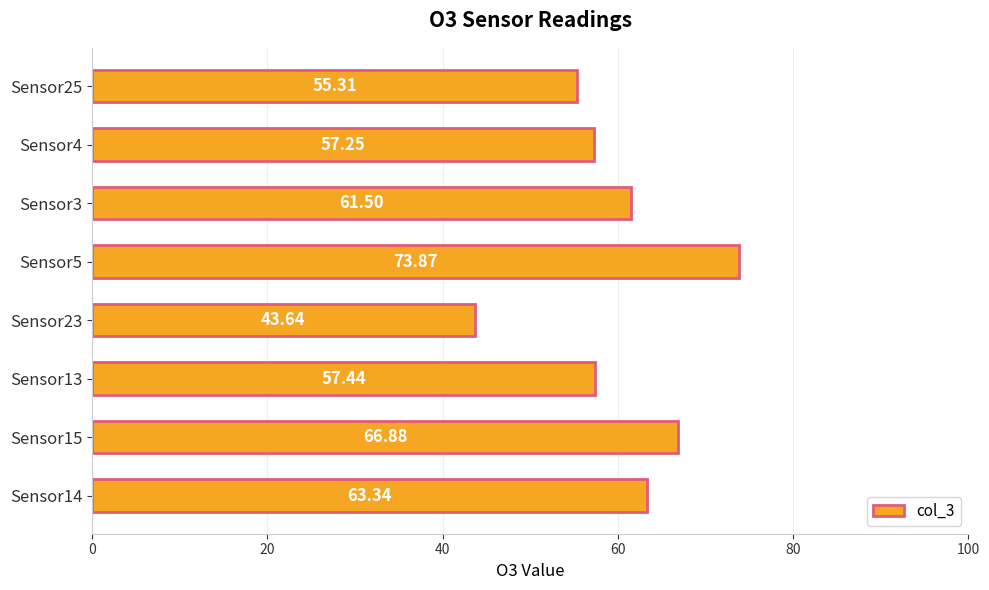

What is the difference between the maximum and second lowest values?

18.6